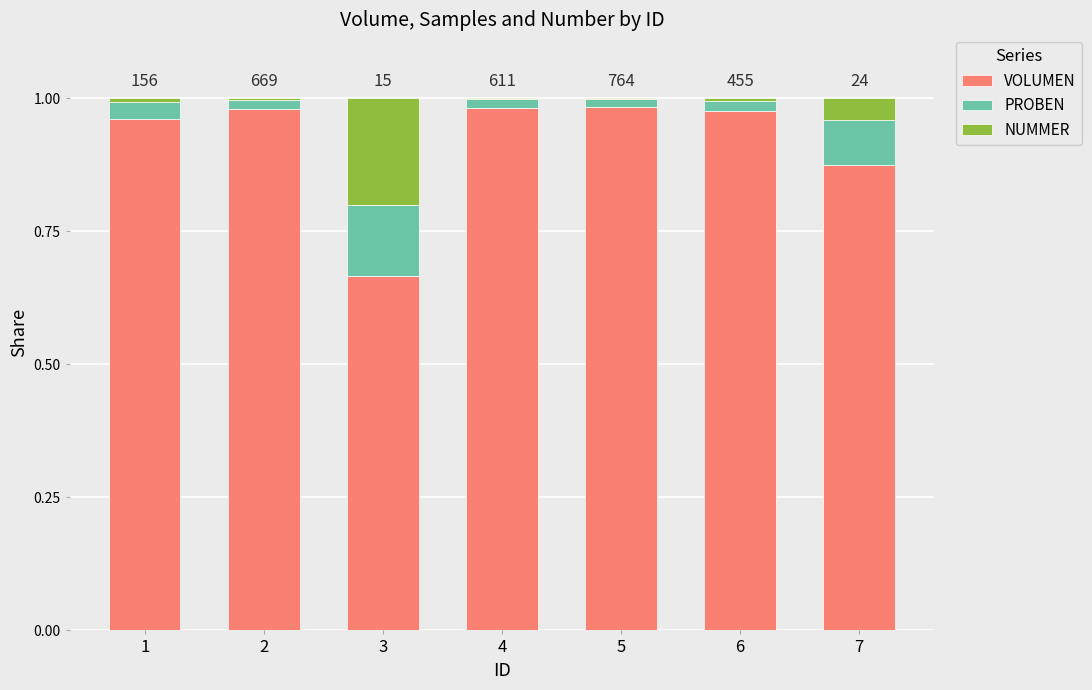

At how many categories does at least one series exceed 0?

7